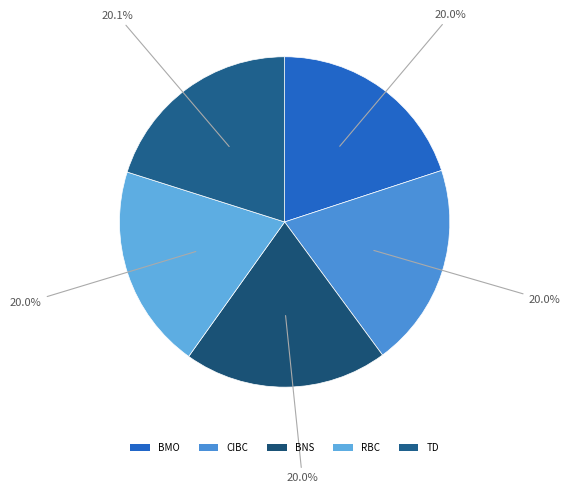

How many slices are in this pie chart?

5